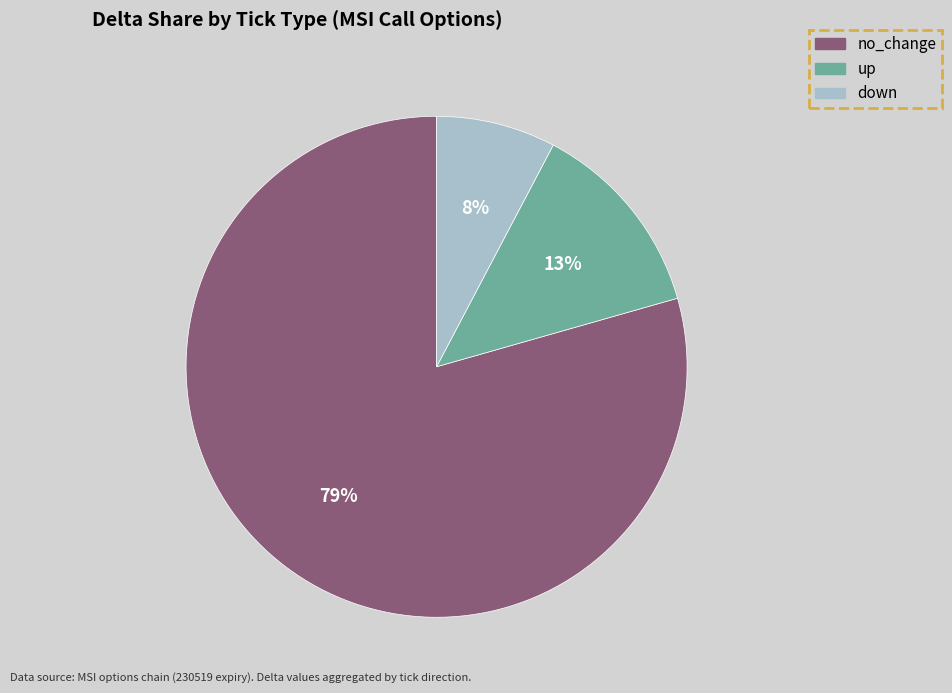

What percentage is the no_change slice, to the nearest percent?

79%